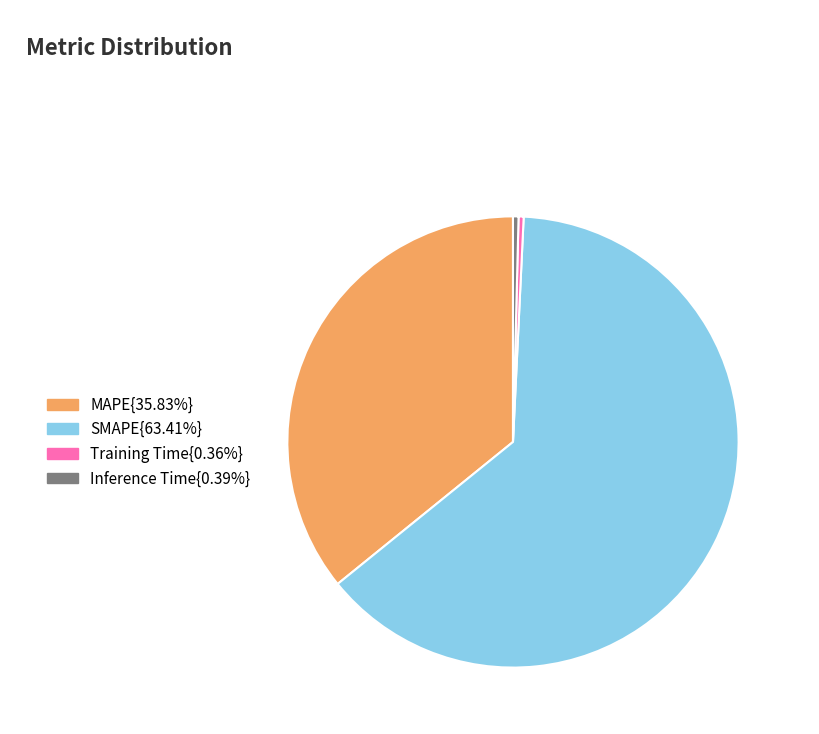

Count the number of slices in the pie.

4